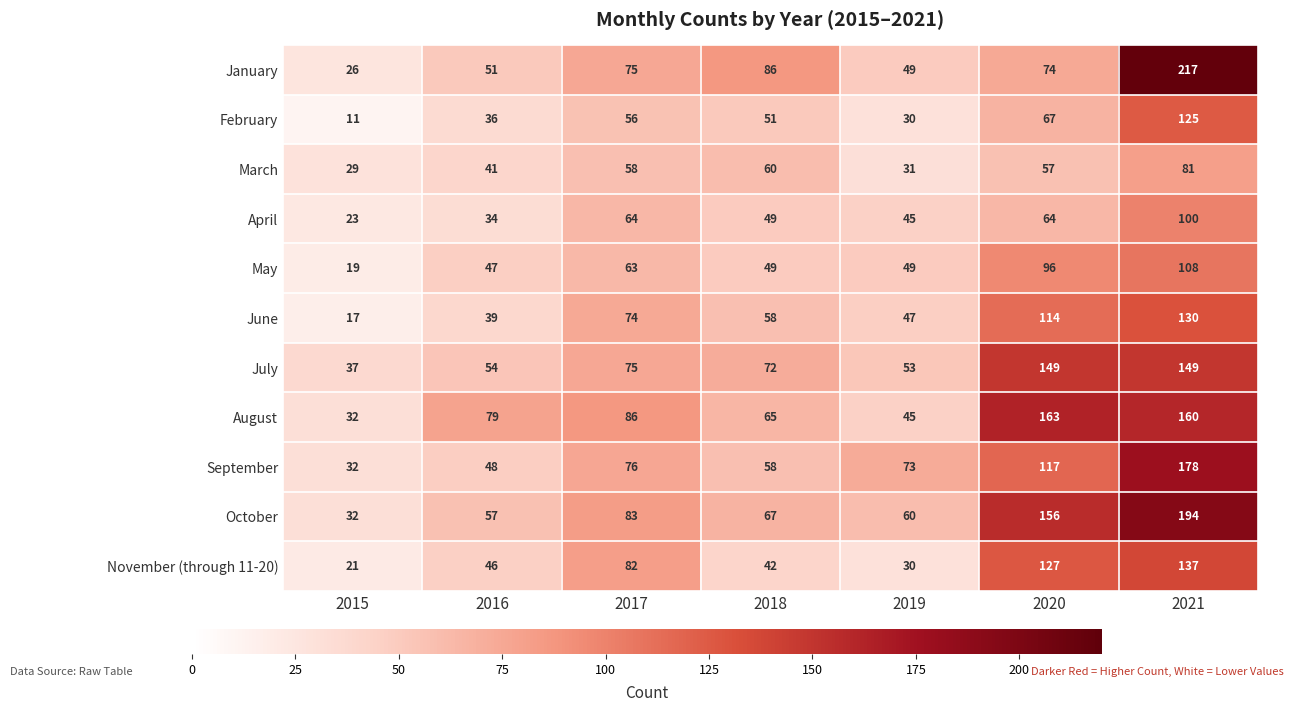

The October series shows 278 at 2020. True or false?

False